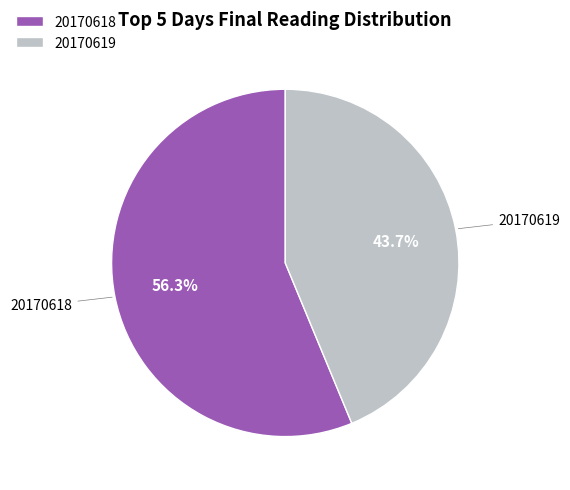

Is there any slice that represents more than half of the pie?

Yes